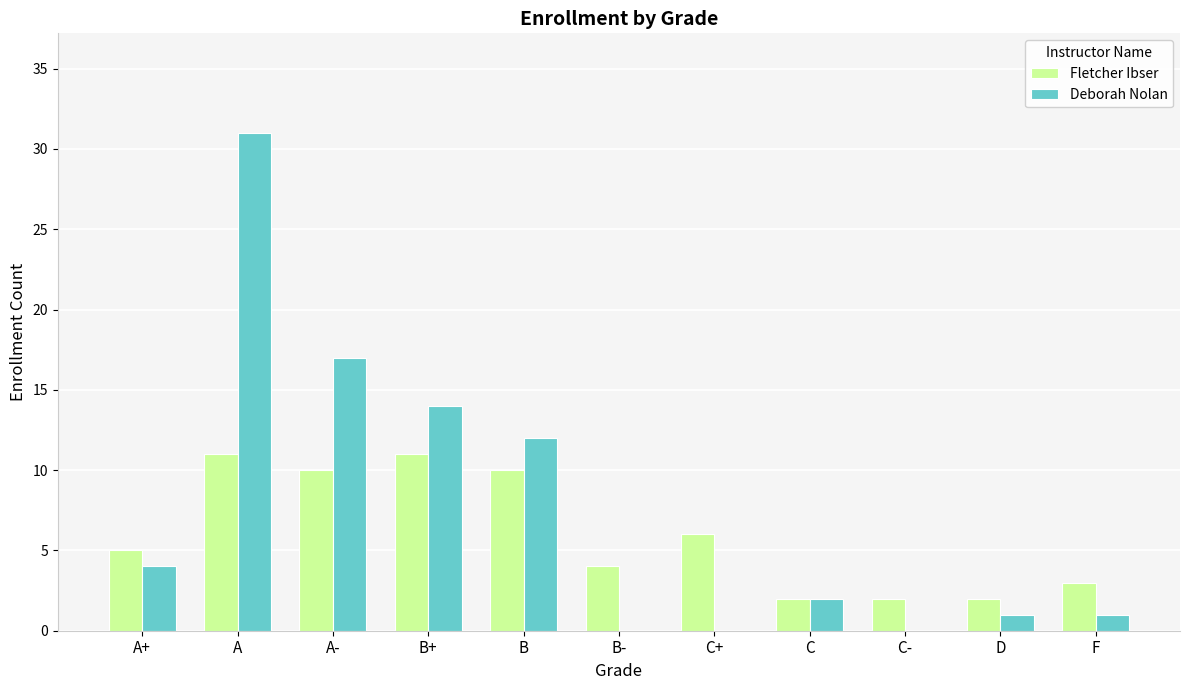

What is the total value across all series at A+?

9